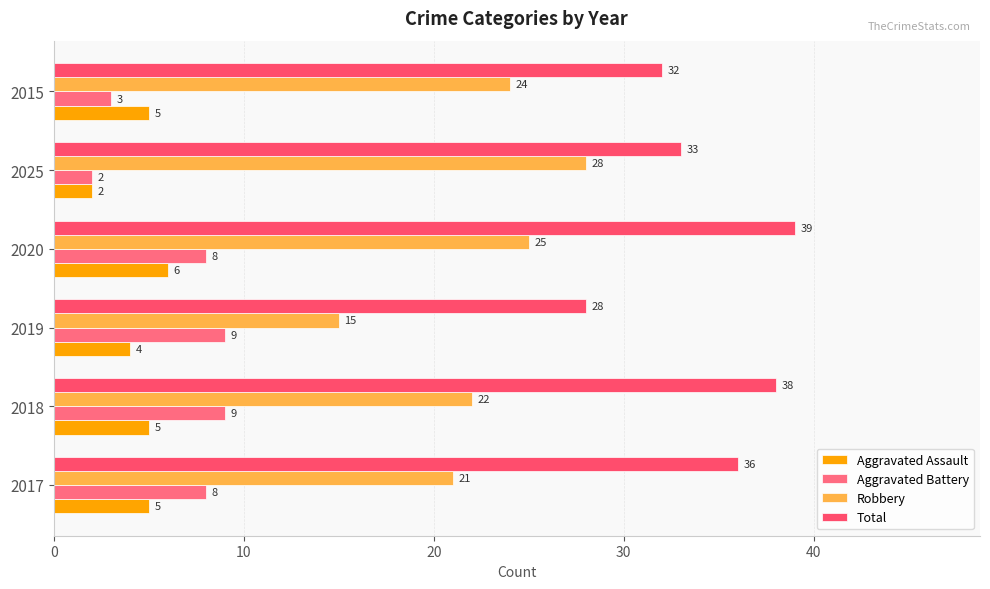

What is the sum of all Aggravated Assault values?

27